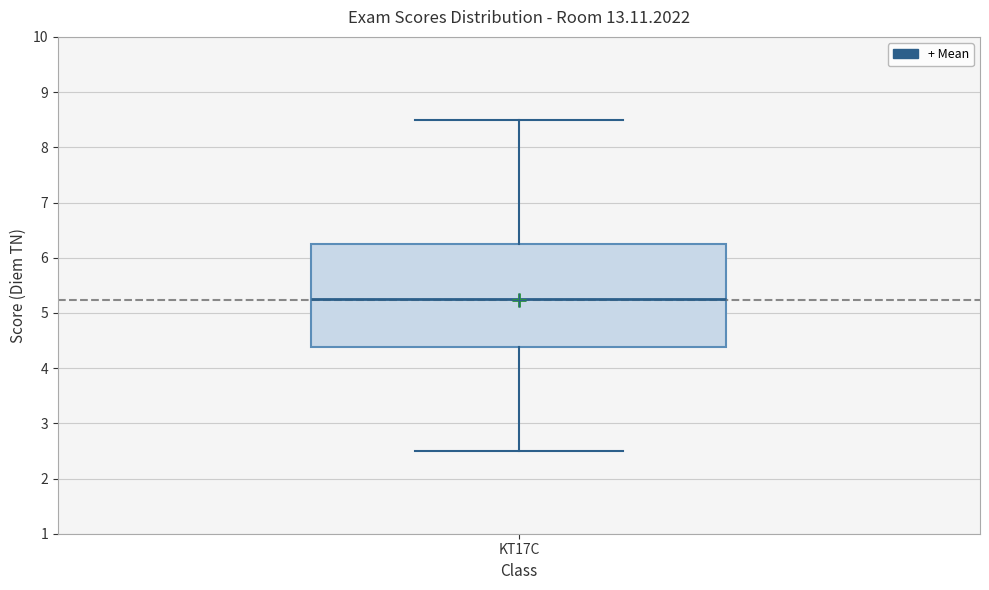

Transcribe this box plot: give where the median line is, the range the box spans, and where the two whiskers end, as read against the y-axis. The values are not printed on the chart, so give them approximately, as read against the axis.

median 5.3, box 4.4 to 6.3, whiskers 2.5 to 8.5